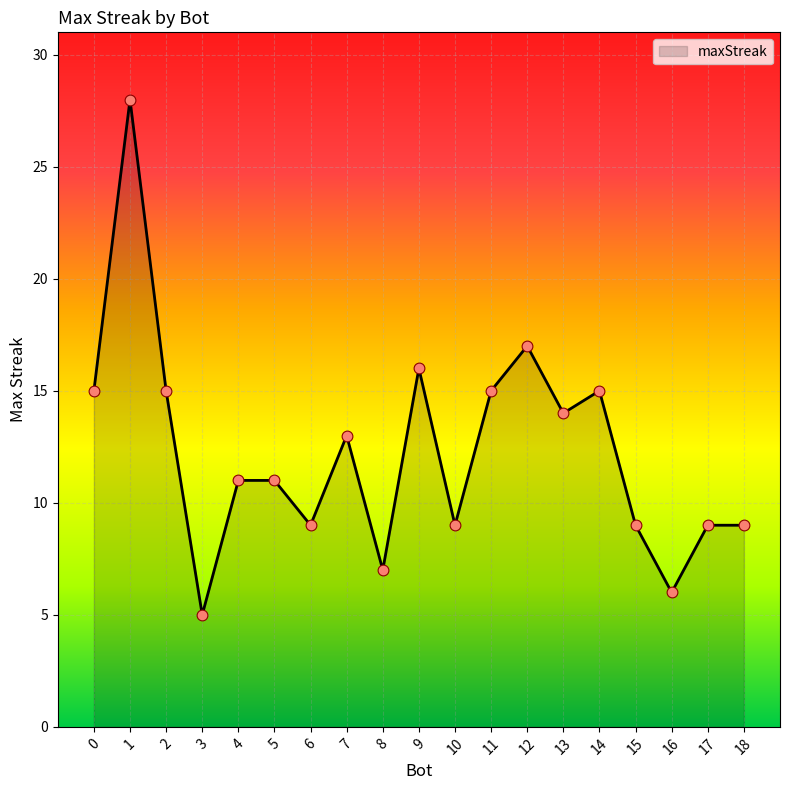

Between 4 and 7, which is larger?

7